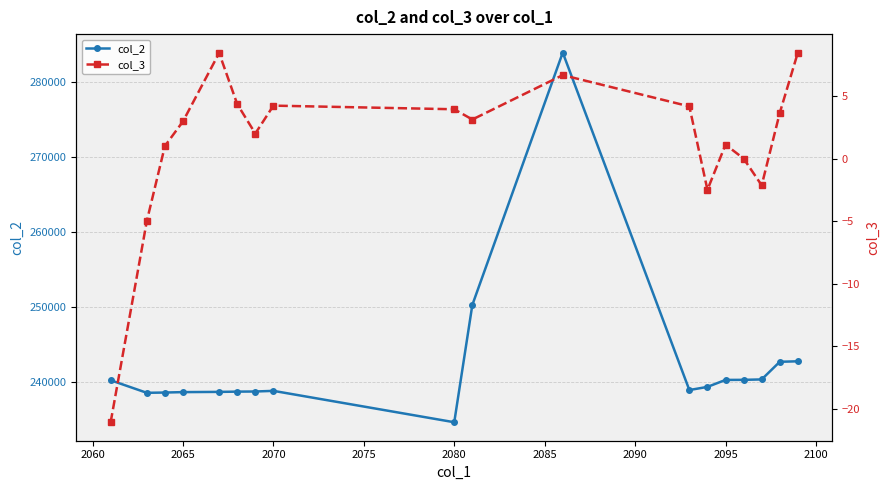

Reading right to left, transcribe all the data shown in this chart.

col_2: 242749.0	242684.0	240331.0	240275.0	240265.0	239336.0	238915.0	283916.0	250265.0	234622.0	238807.0	238721.0	238704.0	238669.0	238639.0	238583.0	238546.0	240220.0
col_3: 8.5	3.6	-2.1	0.0	1.1	-2.5	4.2	6.7	3.1	3.9	4.2	2.0	4.3	8.4	3.0	1.0	-5.0	-21.1